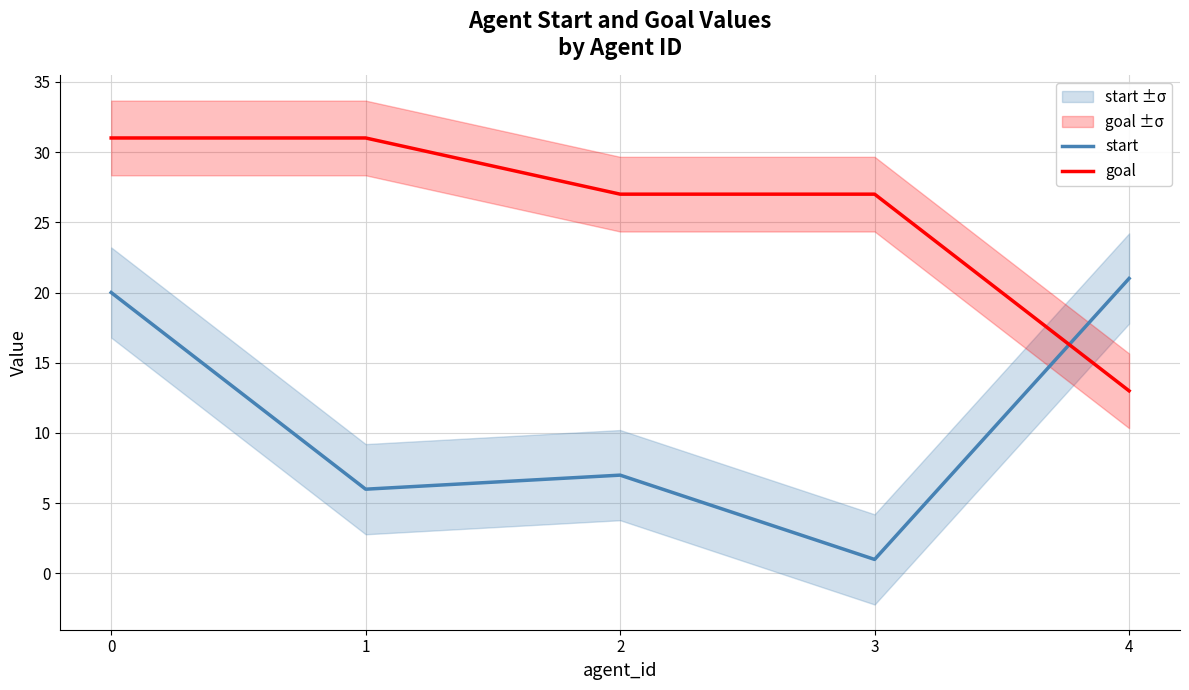

What are all the series names shown in the legend?

start, goal